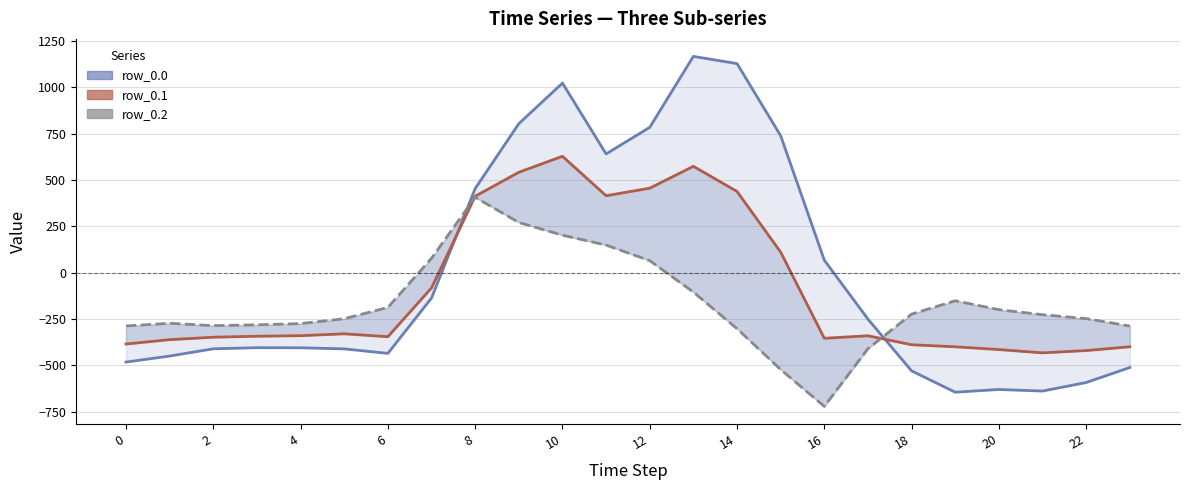

Which series has the largest range (max minus min)?

row_0.0